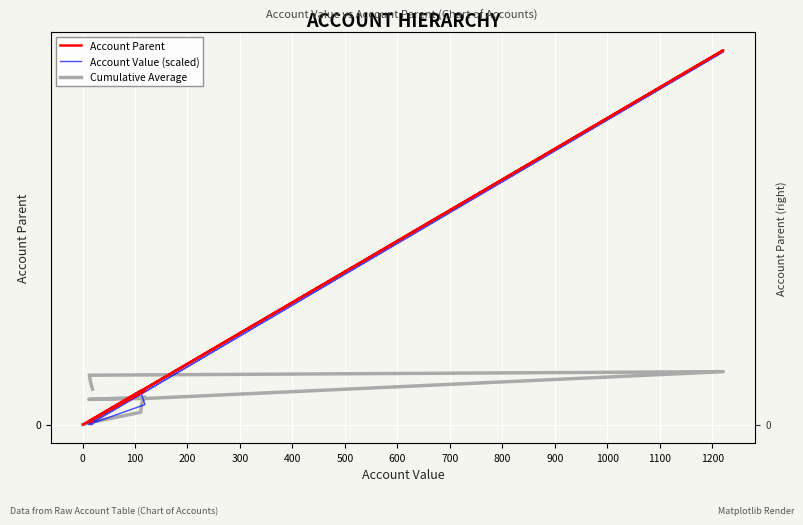

What is the total value across all series at 300?

27.3